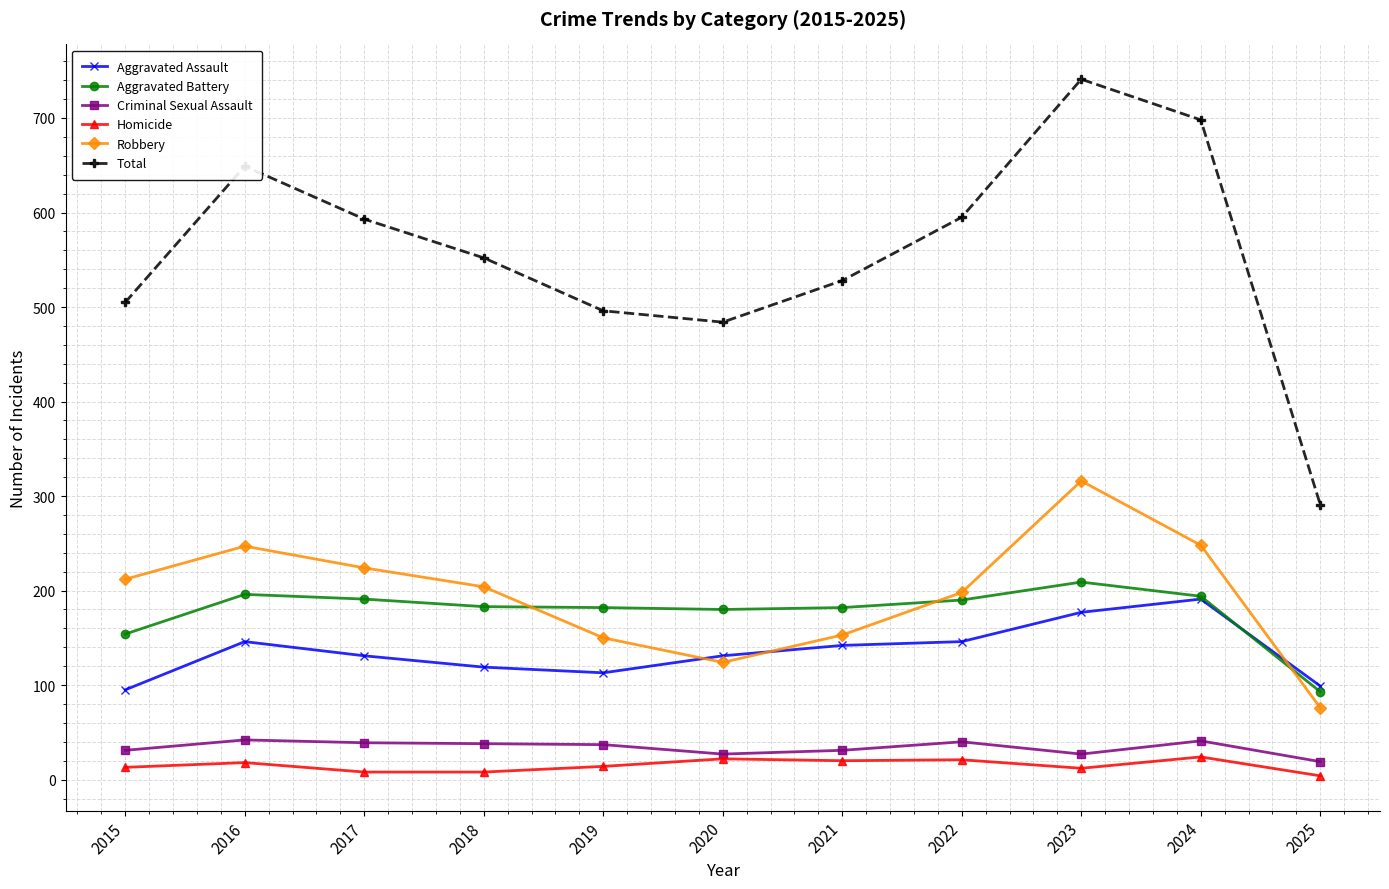

How many interior local peaks does the Robbery series have?

2